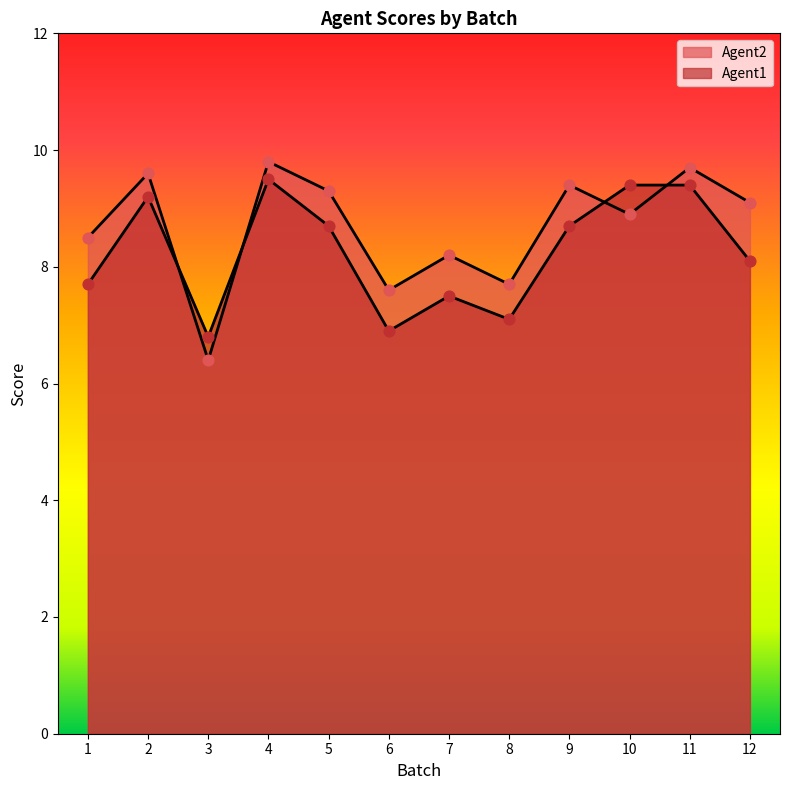

At how many categories does at least one series exceed 7?

11